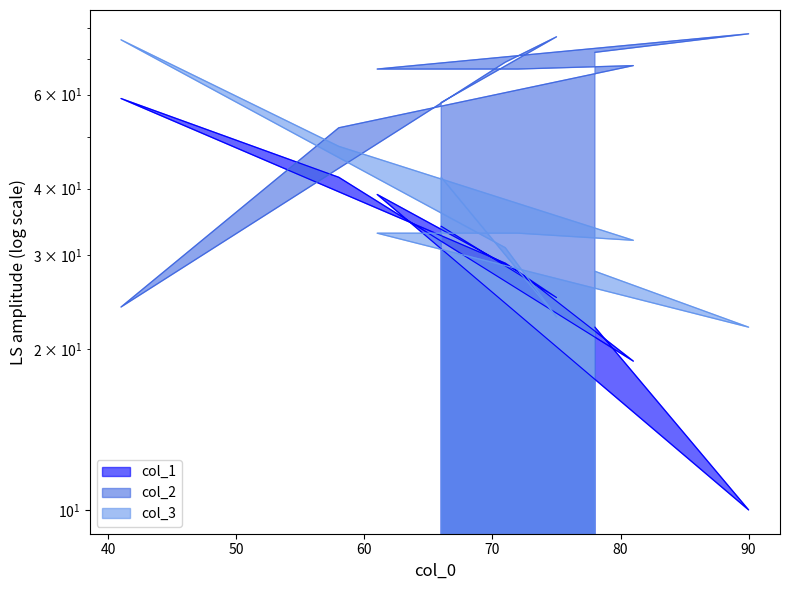

Reading left to right, transcribe all the data shown in this chart.

col_1: 34	25	29	59	42	19	28	39	10	22
col_2: 58	77	69	24	52	68	67	67	78	72
col_3: 42	23	31	76	48	32	33	33	22	28